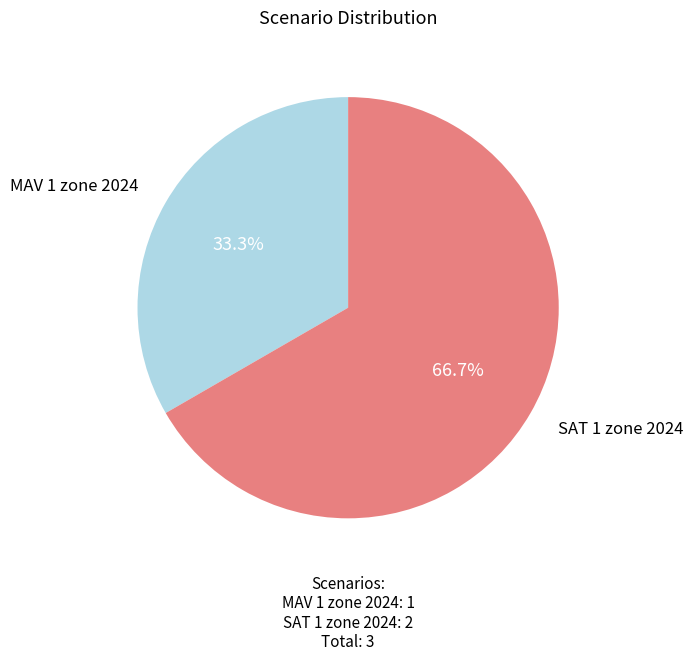

Is there any slice that represents more than half of the pie?

Yes